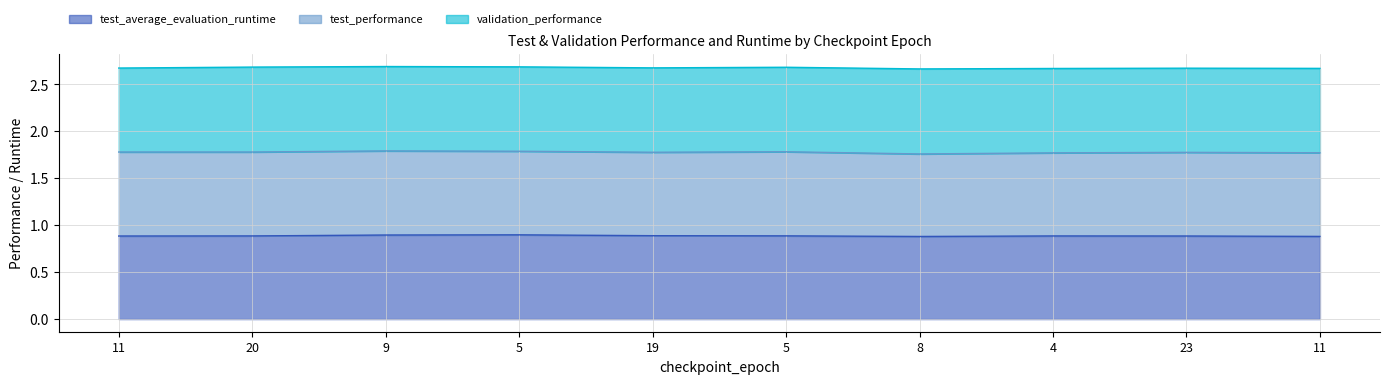

Count the number of data series in this chart.

3